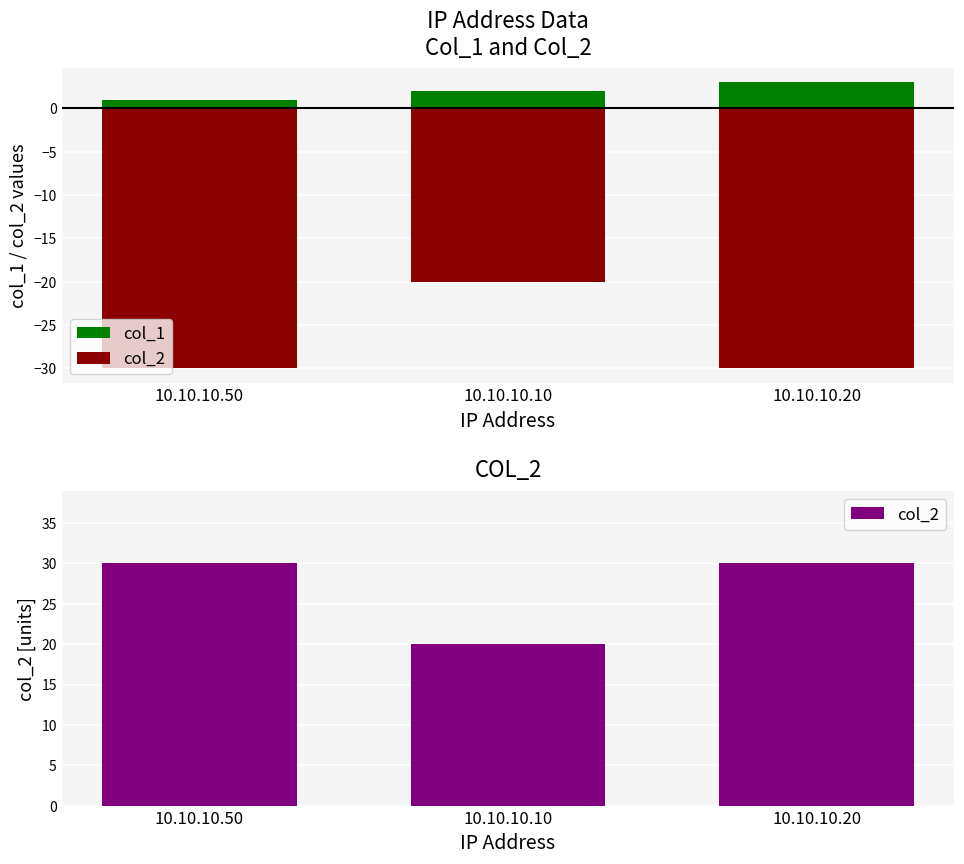

What are all the series names shown in the legend?

col_1, col_2